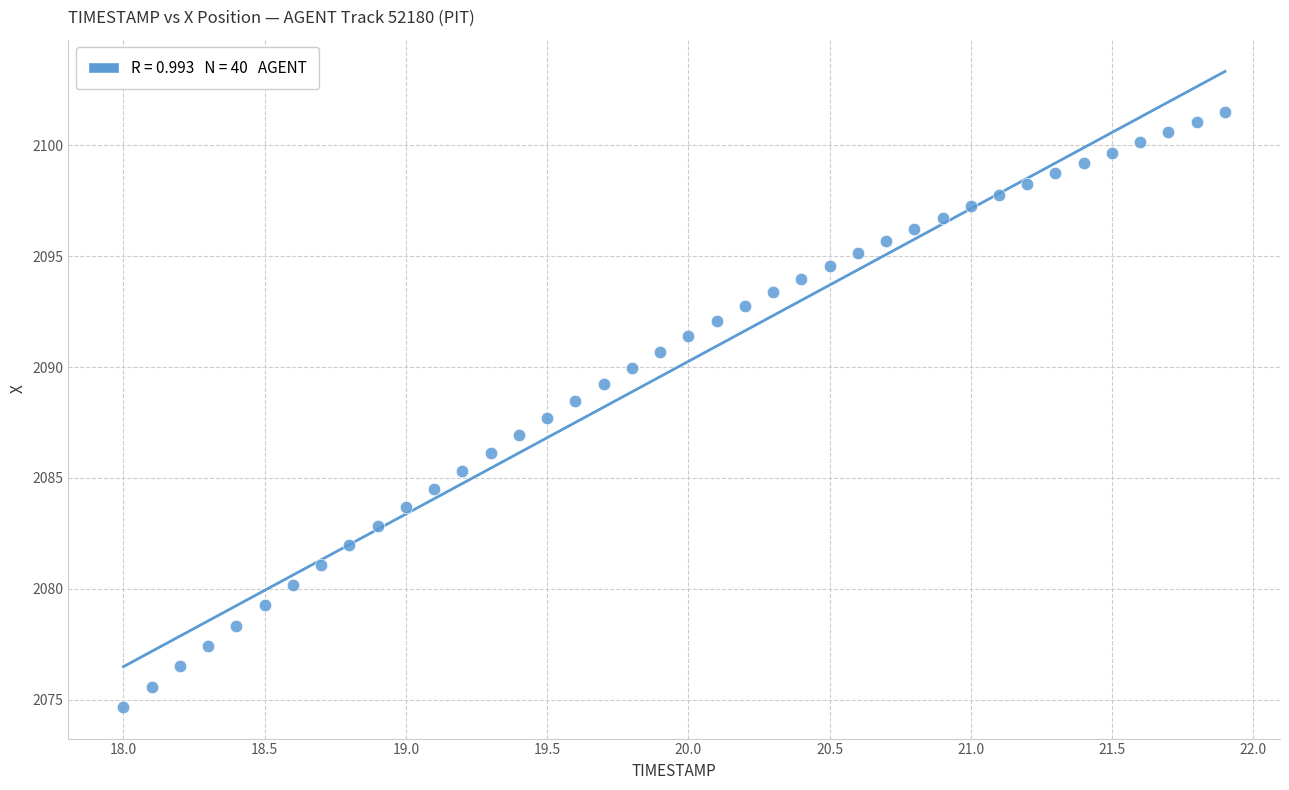

What is the range of Y values (max minus min)?

26.8